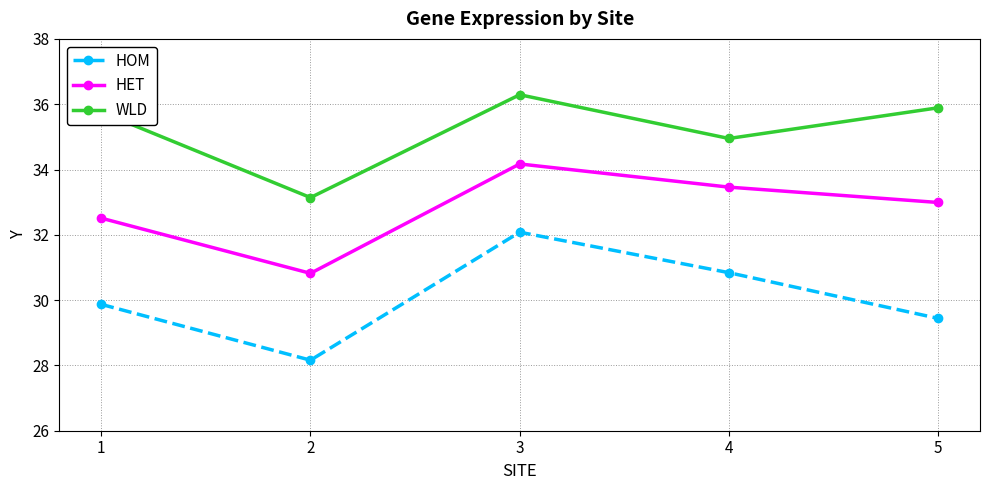

What is the value of the WLD point at the 2nd from the left?

33.1